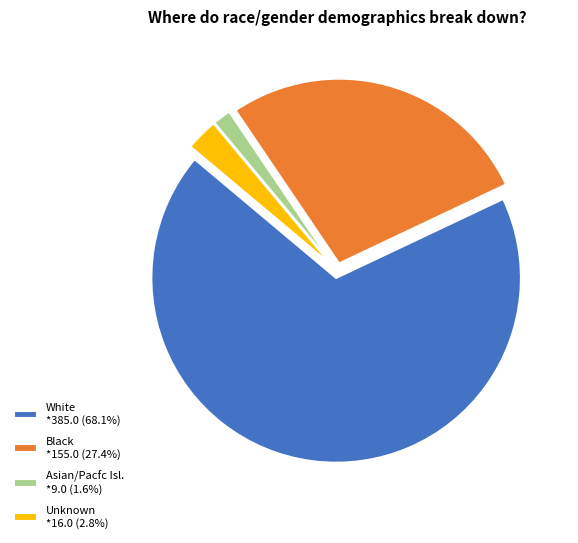

Is there any slice that represents more than half of the pie?

Yes